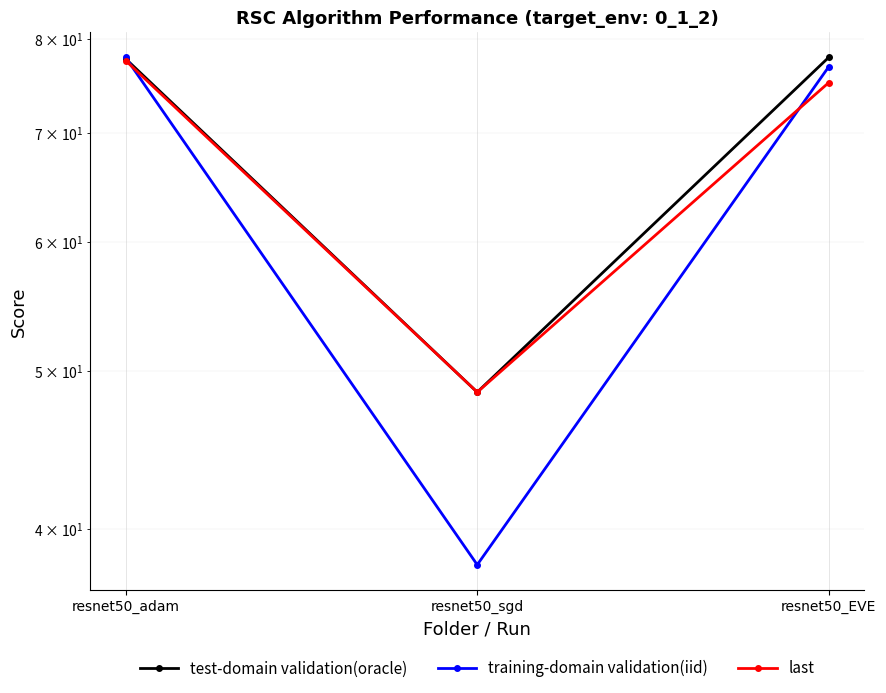

What is the highest value of the training-domain validation(iid) series?

77.9